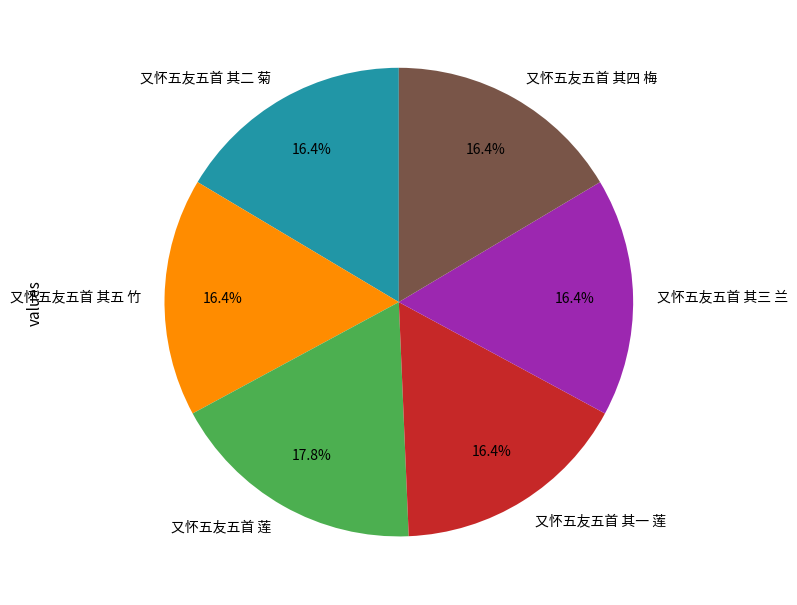

Which category has the biggest portion of the pie?

又怀五友五首 莲